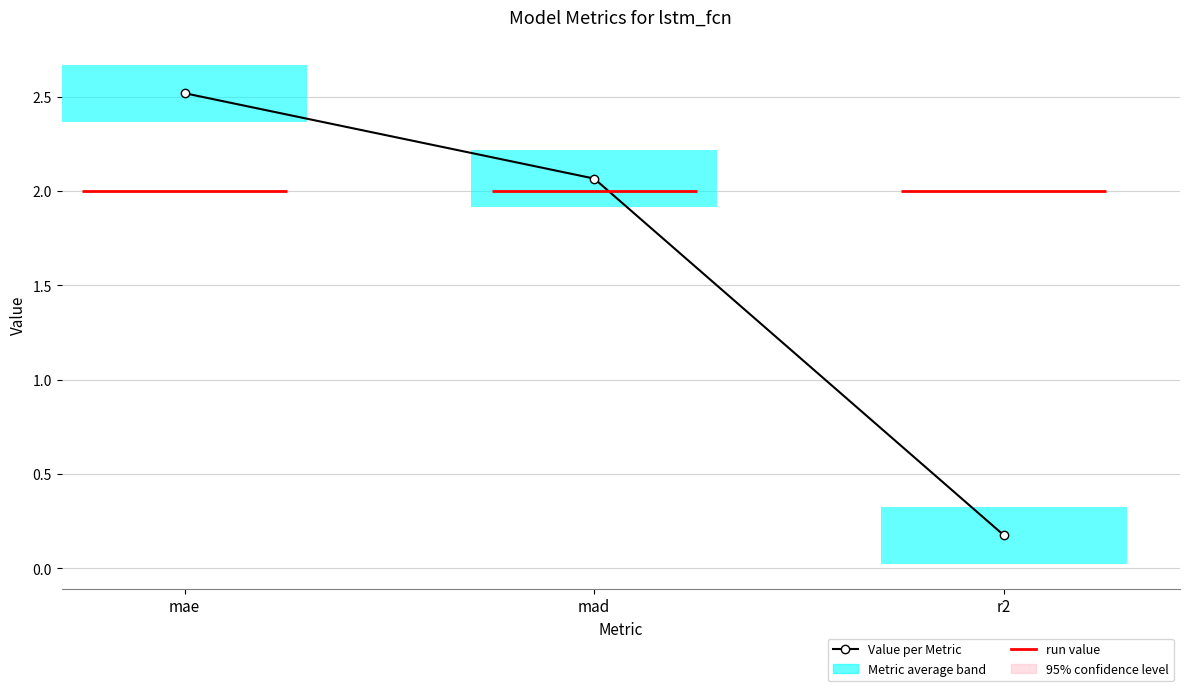

What is the value of the 1st bar from the left?

2.5